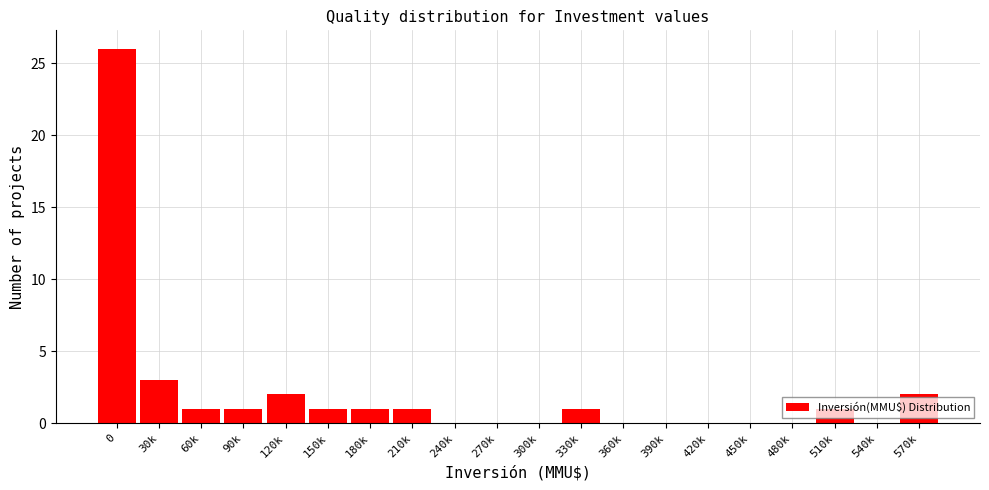

What is the maximum value shown in the chart?

26